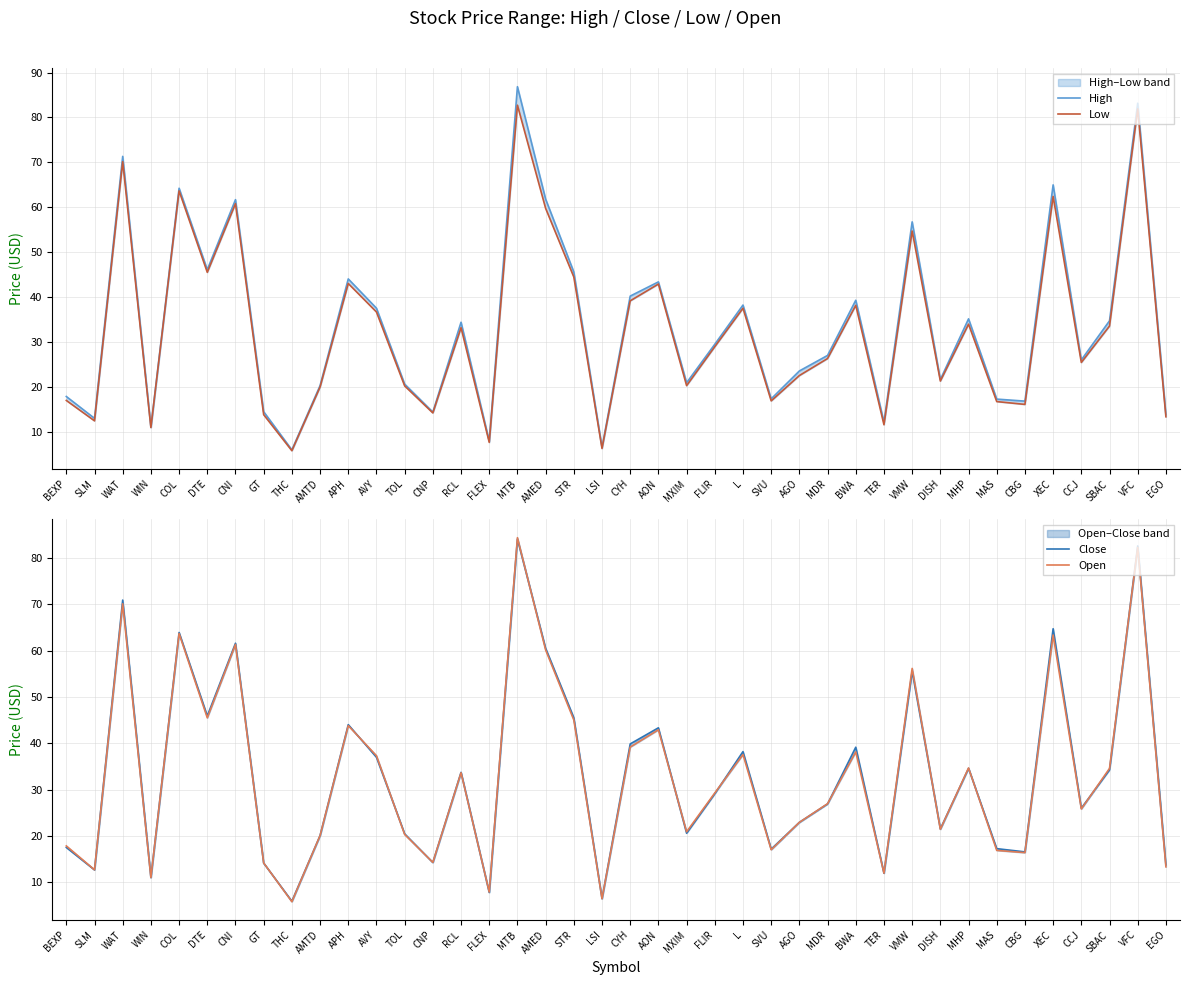

What position from the right is VFC?

2